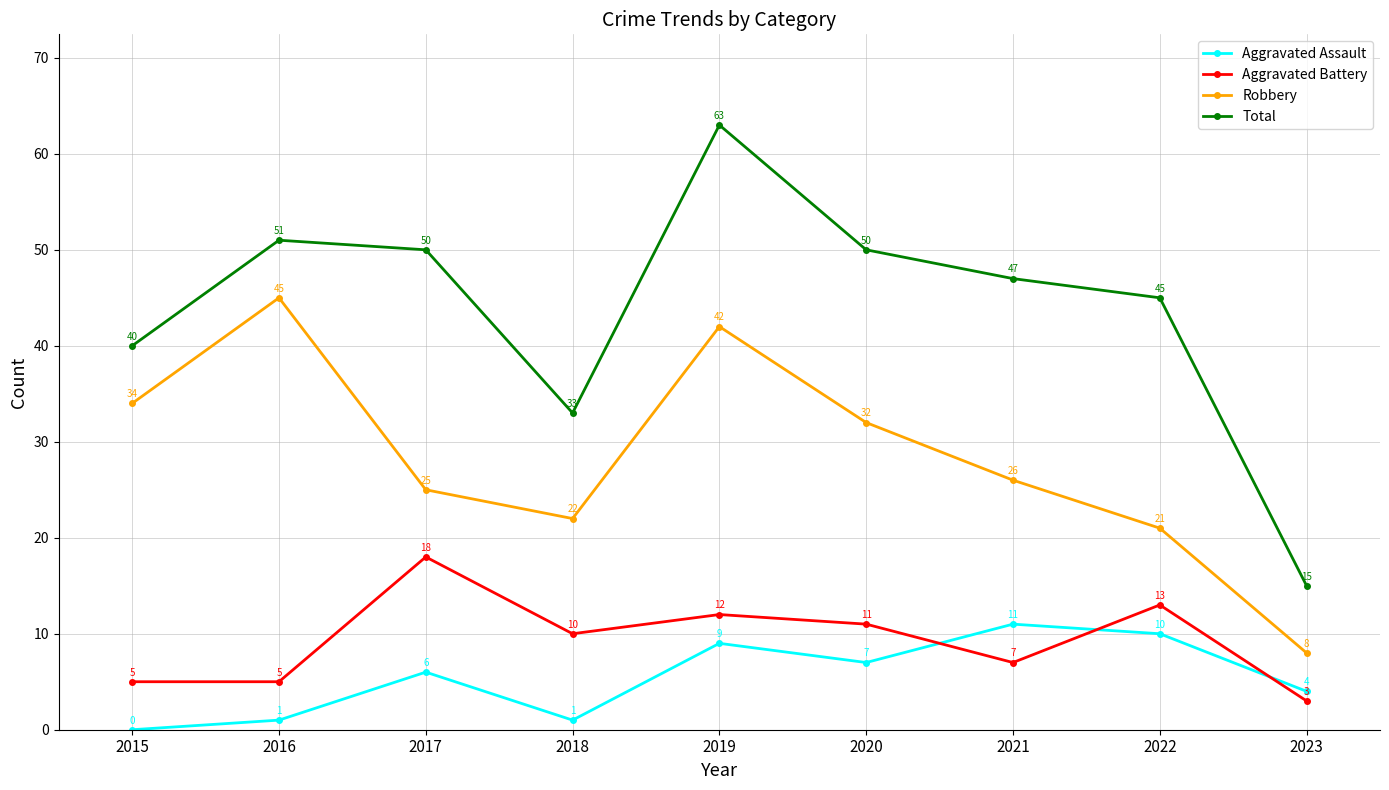

At 2023, list the series in order from smallest to largest.

Aggravated Battery, Aggravated Assault, Robbery, Total